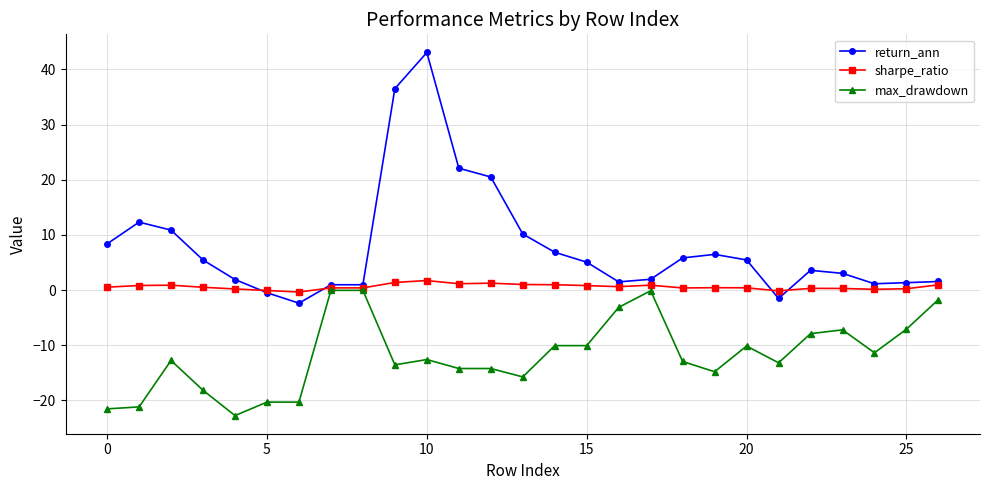

What is the value of the return_ann point at the 18th from the left?

2.0